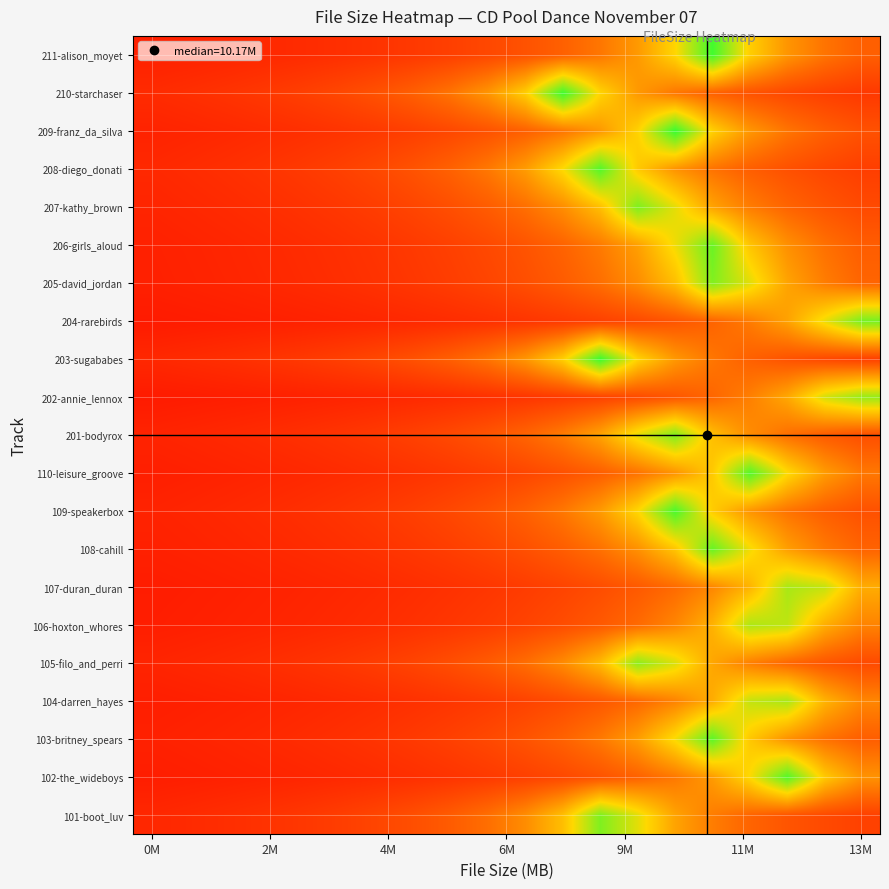

Reading right to left, extract all data points from this chart.

101-boot_luv: 0.2	0.2	0.3	0.3	0.4	0.5	0.7	0.9	0.6	0.4	0.4	0.3	0.3	0.2	0.2	0.2	0.2	0.2	0.1	0.1
102-the_wideboys: 0.5	0.6	0.9	0.7	0.5	0.4	0.3	0.3	0.2	0.2	0.2	0.2	0.2	0.1	0.1	0.1	0.1	0.1	0.1	0.1
103-britney_spears: 0.3	0.4	0.5	0.6	0.9	0.7	0.5	0.4	0.3	0.3	0.2	0.2	0.2	0.2	0.2	0.1	0.1	0.1	0.1	0.1
104-darren_hayes: 0.4	0.6	0.8	0.8	0.5	0.4	0.3	0.3	0.2	0.2	0.2	0.2	0.2	0.1	0.1	0.1	0.1	0.1	0.1	0.1
105-filo_and_perri: 0.2	0.3	0.3	0.4	0.5	0.7	0.9	0.6	0.4	0.4	0.3	0.3	0.2	0.2	0.2	0.2	0.2	0.1	0.1	0.1
106-hoxton_whores: 0.4	0.5	0.8	0.8	0.6	0.4	0.3	0.3	0.3	0.2	0.2	0.2	0.2	0.1	0.1	0.1	0.1	0.1	0.1	0.1
107-duran_duran: 0.5	0.8	0.8	0.6	0.4	0.3	0.3	0.3	0.2	0.2	0.2	0.2	0.1	0.1	0.1	0.1	0.1	0.1	0.1	0.1
108-cahill: 0.3	0.4	0.5	0.7	0.9	0.6	0.5	0.4	0.3	0.3	0.2	0.2	0.2	0.2	0.2	0.1	0.1	0.1	0.1	0.1
109-speakerbox: 0.3	0.3	0.4	0.5	0.6	1.0	0.7	0.5	0.4	0.3	0.3	0.2	0.2	0.2	0.2	0.2	0.1	0.1	0.1	0.1
110-leisure_groove: 0.4	0.5	0.7	0.9	0.6	0.5	0.4	0.3	0.3	0.2	0.2	0.2	0.2	0.2	0.1	0.1	0.1	0.1	0.1	0.1
201-bodyrox: 0.3	0.3	0.4	0.4	0.6	0.9	0.7	0.5	0.4	0.3	0.3	0.2	0.2	0.2	0.2	0.2	0.1	0.1	0.1	0.1
202-annie_lennox: 0.8	0.7	0.5	0.4	0.3	0.3	0.2	0.2	0.2	0.2	0.2	0.1	0.1	0.1	0.1	0.1	0.1	0.1	0.1	0.1
203-sugababes: 0.2	0.2	0.3	0.3	0.4	0.5	0.7	1.0	0.6	0.5	0.4	0.3	0.3	0.2	0.2	0.2	0.2	0.2	0.1	0.1
204-rarebirds: 0.9	0.7	0.5	0.4	0.3	0.3	0.2	0.2	0.2	0.2	0.2	0.1	0.1	0.1	0.1	0.1	0.1	0.1	0.1	0.1
205-david_jordan: 0.3	0.4	0.5	0.7	0.9	0.6	0.4	0.4	0.3	0.3	0.2	0.2	0.2	0.2	0.2	0.1	0.1	0.1	0.1	0.1
206-girls_aloud: 0.3	0.4	0.5	0.6	0.9	0.7	0.5	0.4	0.3	0.3	0.2	0.2	0.2	0.2	0.2	0.1	0.1	0.1	0.1	0.1
207-kathy_brown: 0.2	0.3	0.3	0.4	0.5	0.7	0.9	0.6	0.4	0.4	0.3	0.3	0.2	0.2	0.2	0.2	0.2	0.1	0.1	0.1
208-diego_donati: 0.2	0.2	0.3	0.3	0.4	0.5	0.6	0.9	0.7	0.5	0.4	0.3	0.3	0.2	0.2	0.2	0.2	0.2	0.1	0.1
209-franz_da_silva: 0.3	0.3	0.4	0.5	0.6	1.0	0.6	0.5	0.4	0.3	0.3	0.2	0.2	0.2	0.2	0.2	0.1	0.1	0.1	0.1
210-starchaser: 0.2	0.2	0.2	0.3	0.3	0.4	0.5	0.7	1.0	0.6	0.5	0.4	0.3	0.3	0.2	0.2	0.2	0.2	0.2	0.1
211-alison_moyet: 0.3	0.4	0.5	0.6	1.0	0.7	0.5	0.4	0.3	0.3	0.2	0.2	0.2	0.2	0.2	0.1	0.1	0.1	0.1	0.1